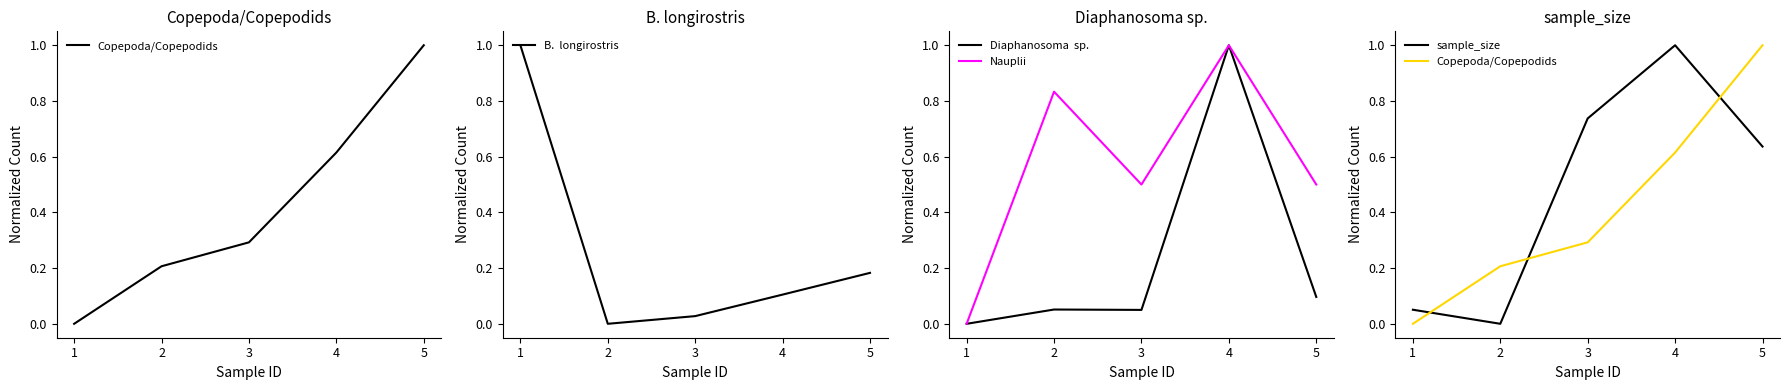

At which category does B.  longirostris reach its first local valley?

2